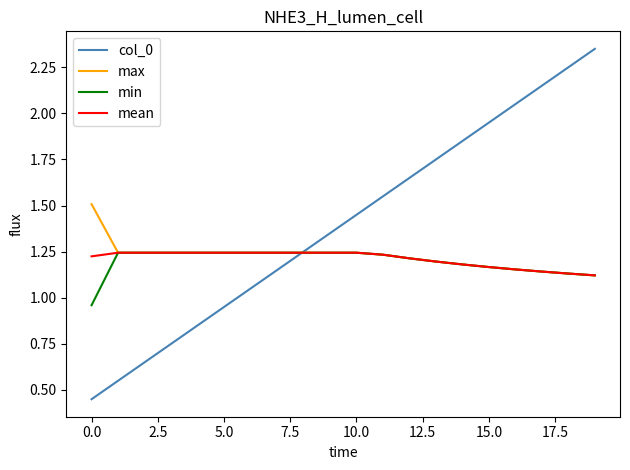

True or false: col_0 has more than 0 points higher than both neighbors.

False